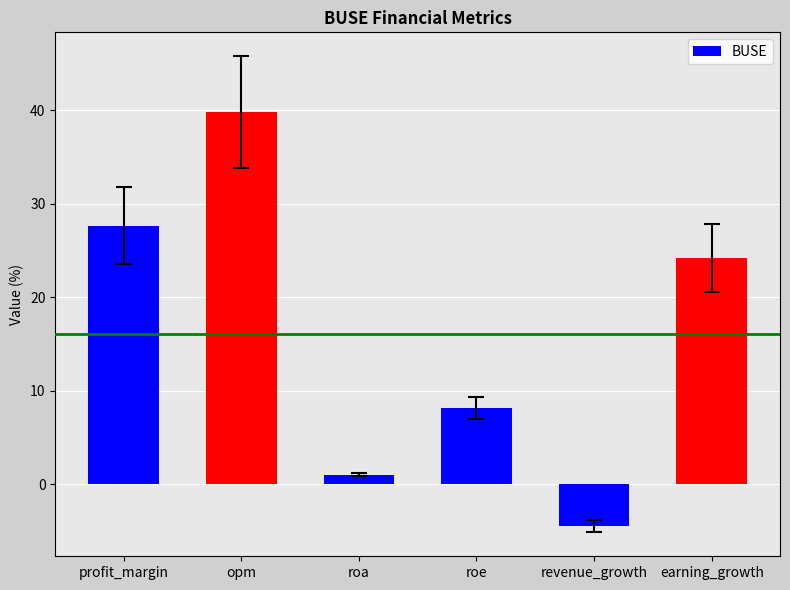

Reading left to right, list all the values displayed in this chart.

profit_margin=27.7	opm=39.8	roa=1.0	roe=8.1	revenue_growth=-4.5	earning_growth=24.2